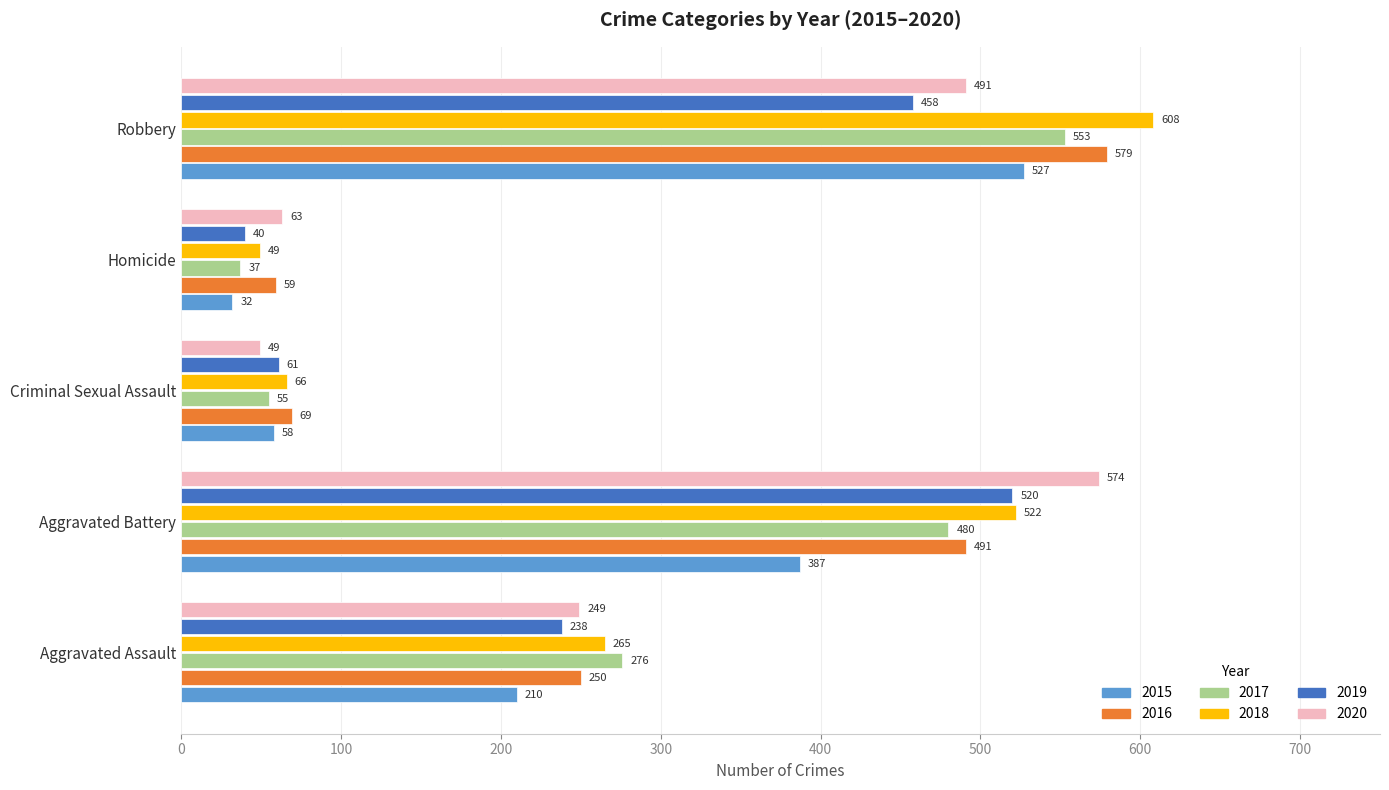

Rank the series by their maximum value, from lowest to highest.

2019, 2015, 2017, 2020, 2016, 2018